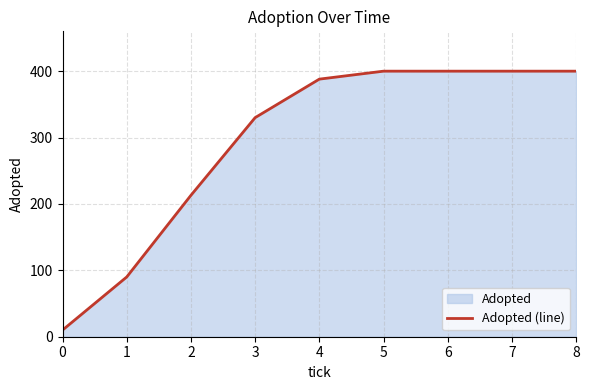

What is the smallest value displayed?

10